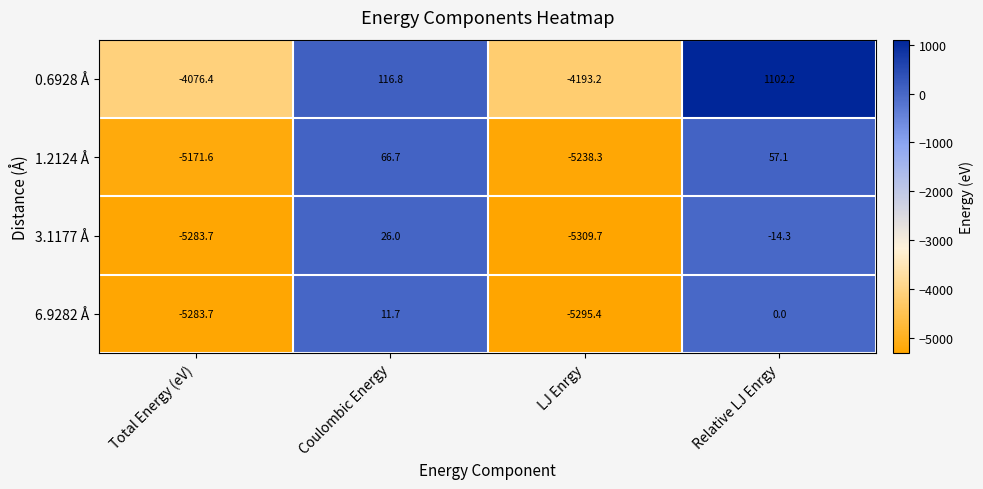

Reading right to left, extract all data points from this chart.

0.6928 Å: 1102.2	-4193.2	116.8	-4076.4
1.2124 Å: 57.1	-5238.3	66.7	-5171.6
3.1177 Å: -14.3	-5309.7	26.0	-5283.7
6.9282 Å: 0.0	-5295.4	11.7	-5283.7